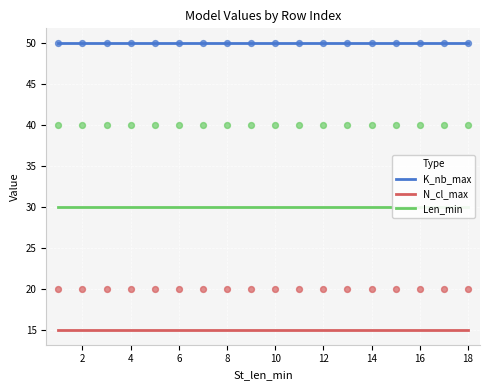

What is the lowest value of the K_nb_max series?

50